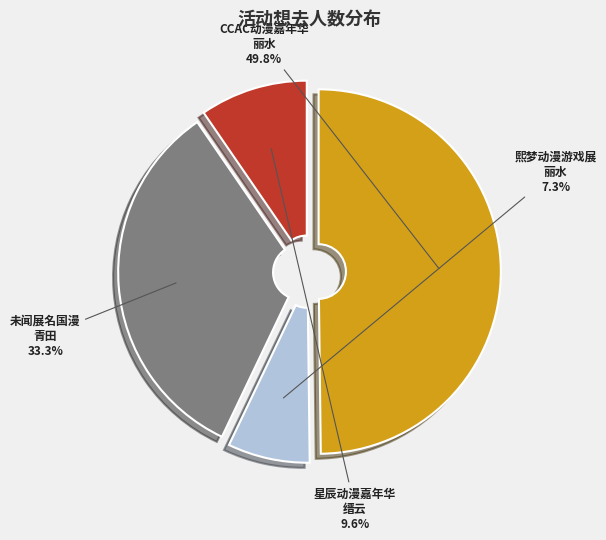

To the nearest percent, what is the average slice percentage?

25%